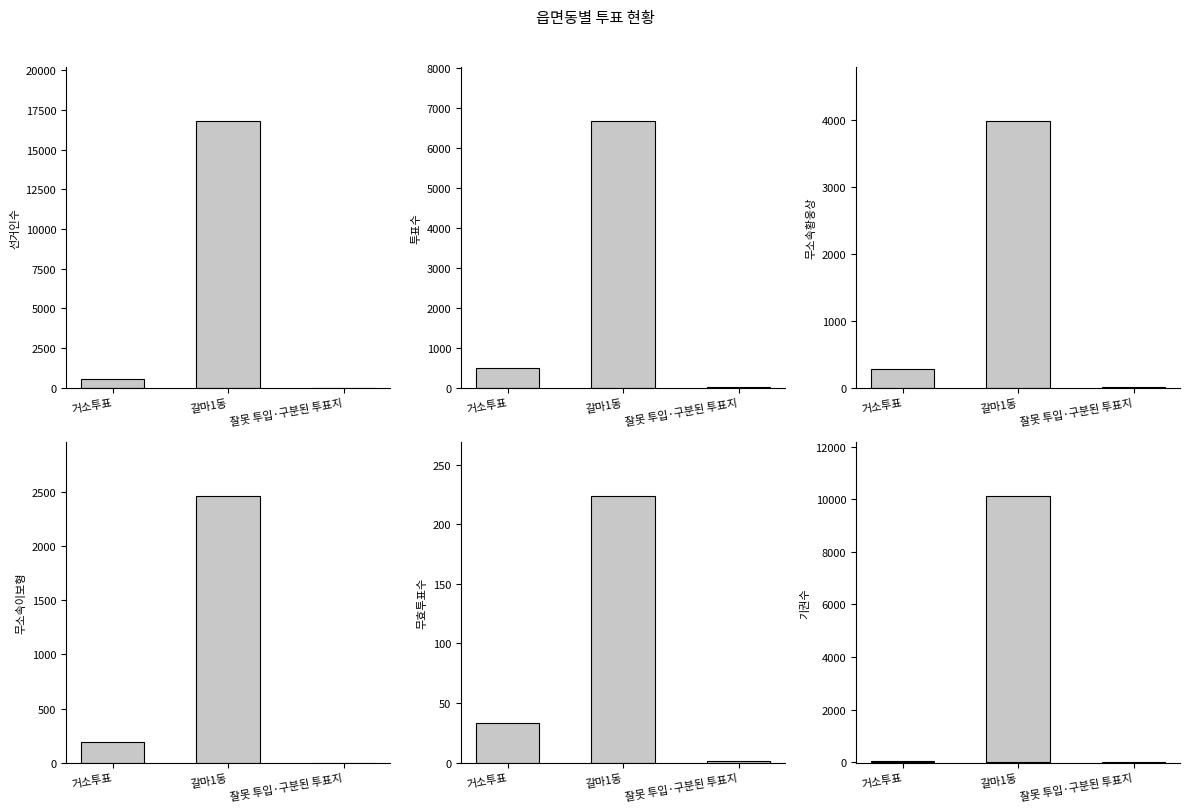

What is the label of the 2nd bar from the left?

갈마1동